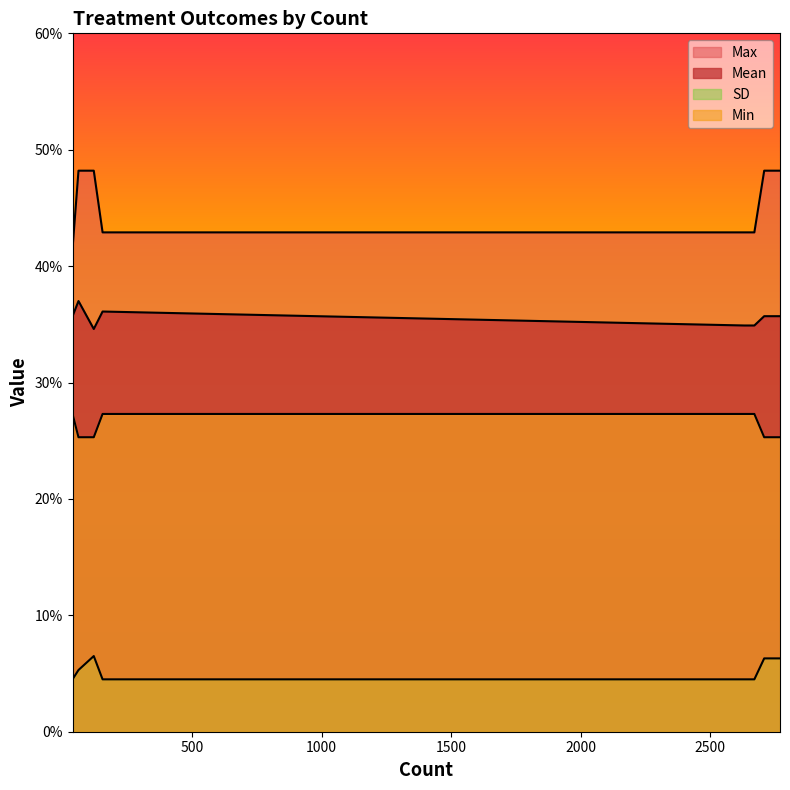

List the series in order of their peak value, highest first.

Max, Mean, Min, SD